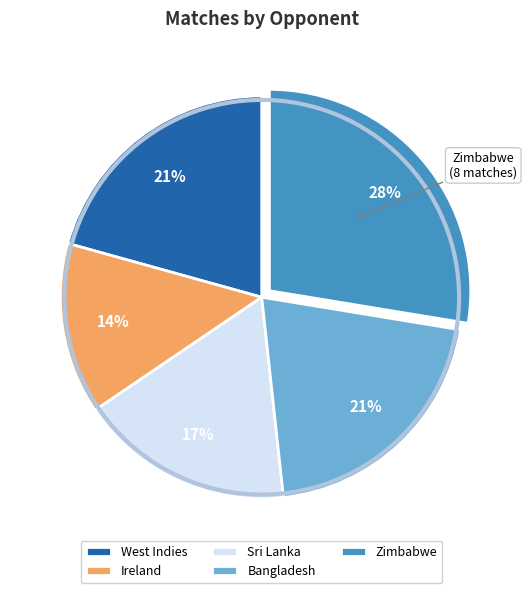

To the nearest percent, what is the difference between the Zimbabwe and West Indies slice percentages?

7%